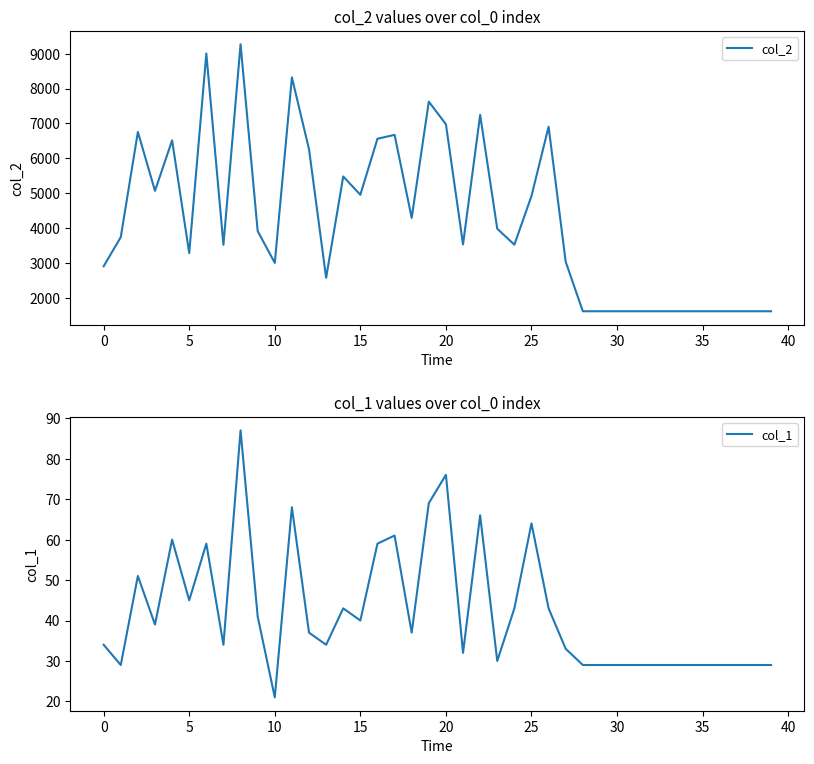

How many distinct data groups are displayed?

2